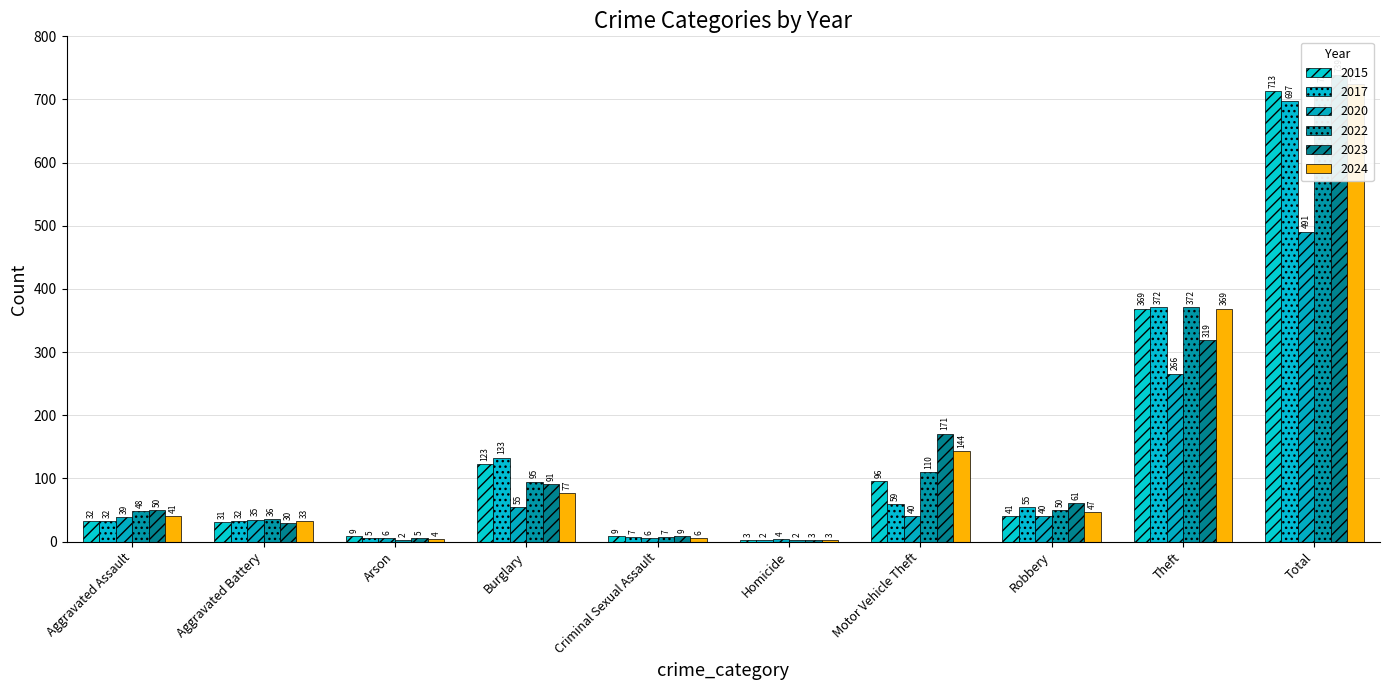

Are the bars horizontal?

No